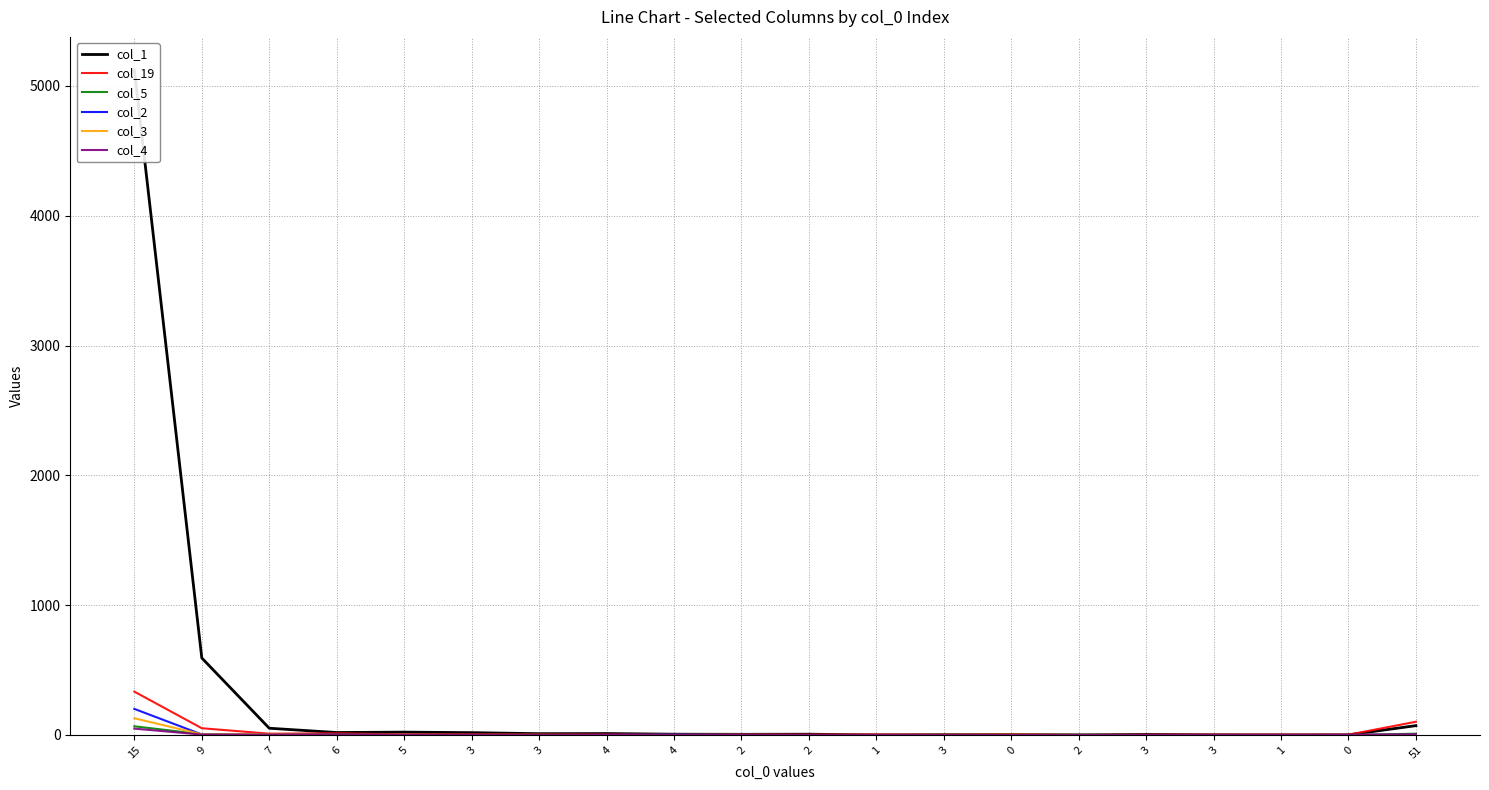

Reading left to right, what are all the values shown in this chart?

col_1: 15=5121	9=593	7=52	6=19	5=22	3=18	3=10	4=11	4=6	2=5	2=6	1=0	3=2	0=3	2=0	3=4	3=1	1=0	0=1	51=72
col_19: 15=334	9=52	7=10	6=13	5=4	3=7	3=5	4=4	4=4	2=3	2=3	1=4	3=2	0=4	2=1	3=2	3=3	1=3	0=2	51=102
col_5: 15=67	9=6	7=1	6=2	5=0	3=1	3=2	4=0	4=3	2=1	2=0	1=0	3=1	0=1	2=2	3=0	3=0	1=0	0=0	51=10
col_2: 15=201	9=4	7=2	6=3	5=0	3=1	3=0	4=1	4=3	2=1	2=0	1=0	3=0	0=0	2=0	3=0	3=0	1=0	0=0	51=3
col_3: 15=129	9=5	7=3	6=1	5=1	3=0	3=0	4=0	4=0	2=1	2=0	1=1	3=1	0=2	2=0	3=0	3=0	1=0	0=0	51=1
col_4: 15=49	9=3	7=1	6=1	5=1	3=0	3=0	4=0	4=0	2=1	2=0	1=1	3=0	0=0	2=0	3=0	3=0	1=1	0=1	51=4